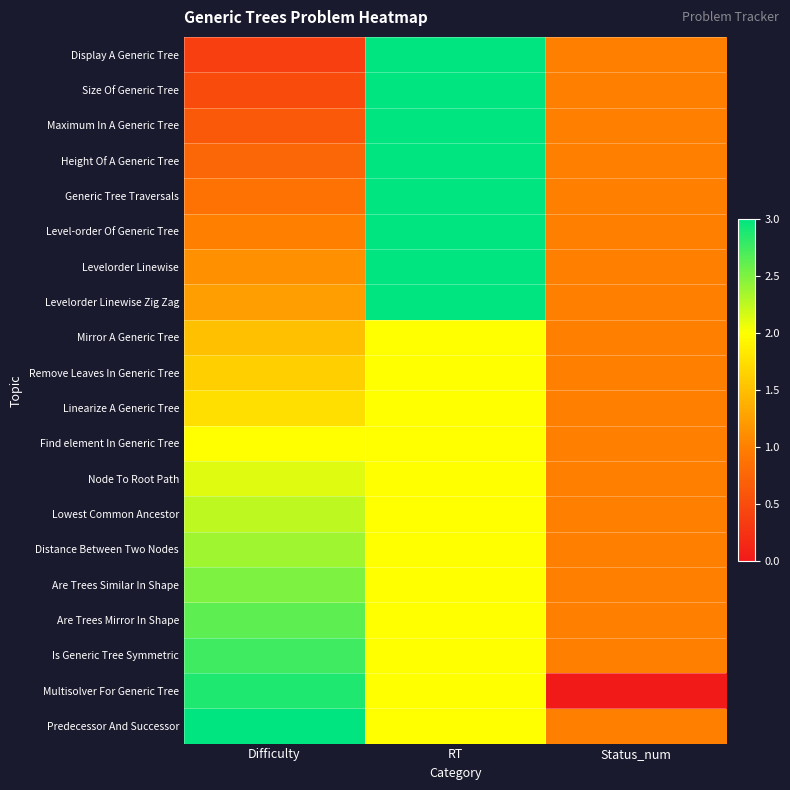

Between Difficulty and RT, which is larger?

RT